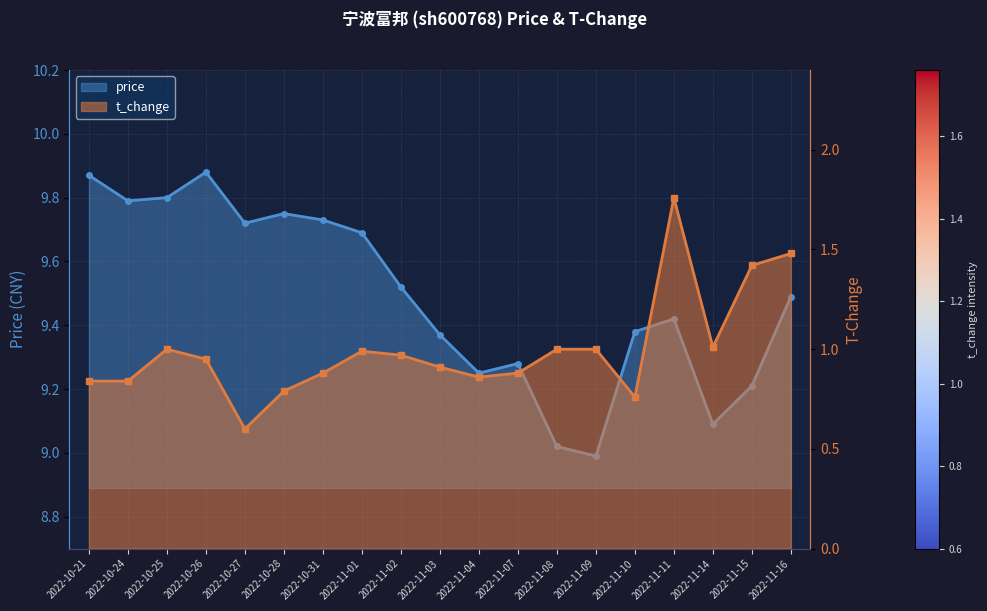

How many lines are shown in the chart?

2